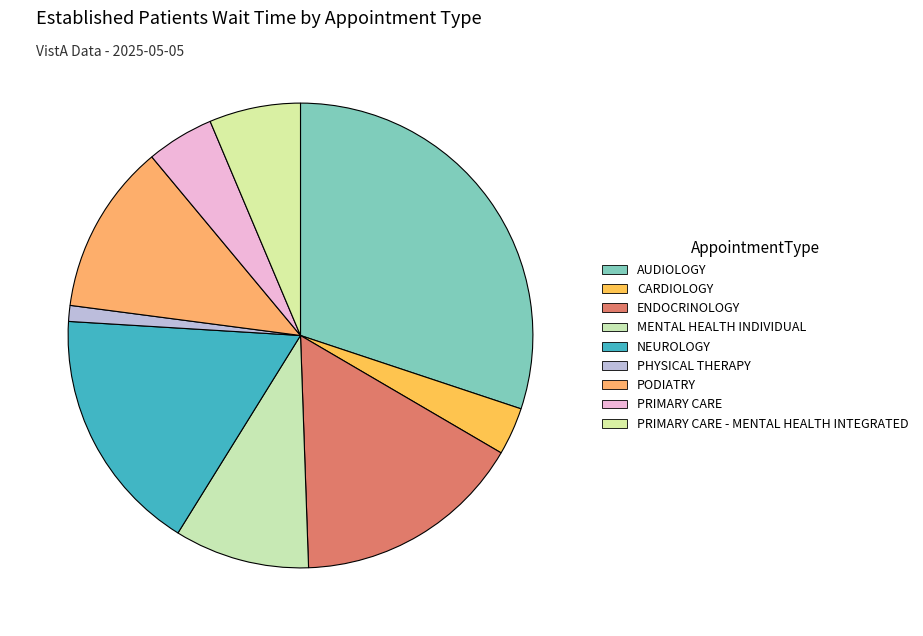

What is the largest slice in the pie chart?

AUDIOLOGY